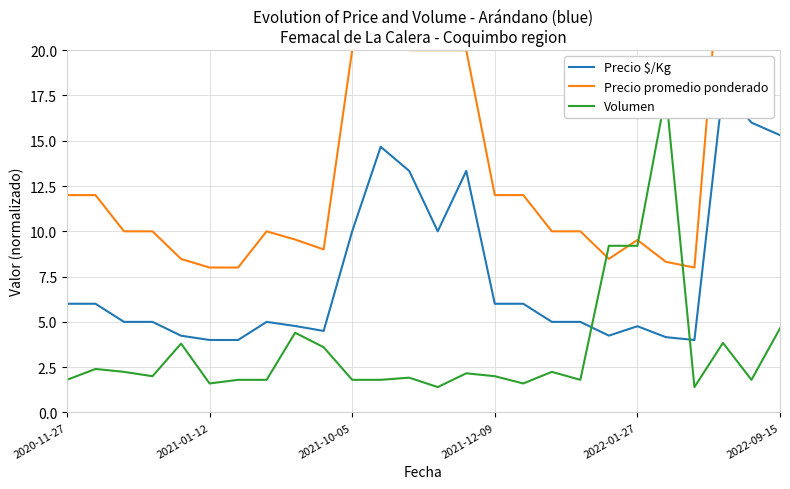

Which series has the largest range (max minus min)?

Precio promedio ponderado